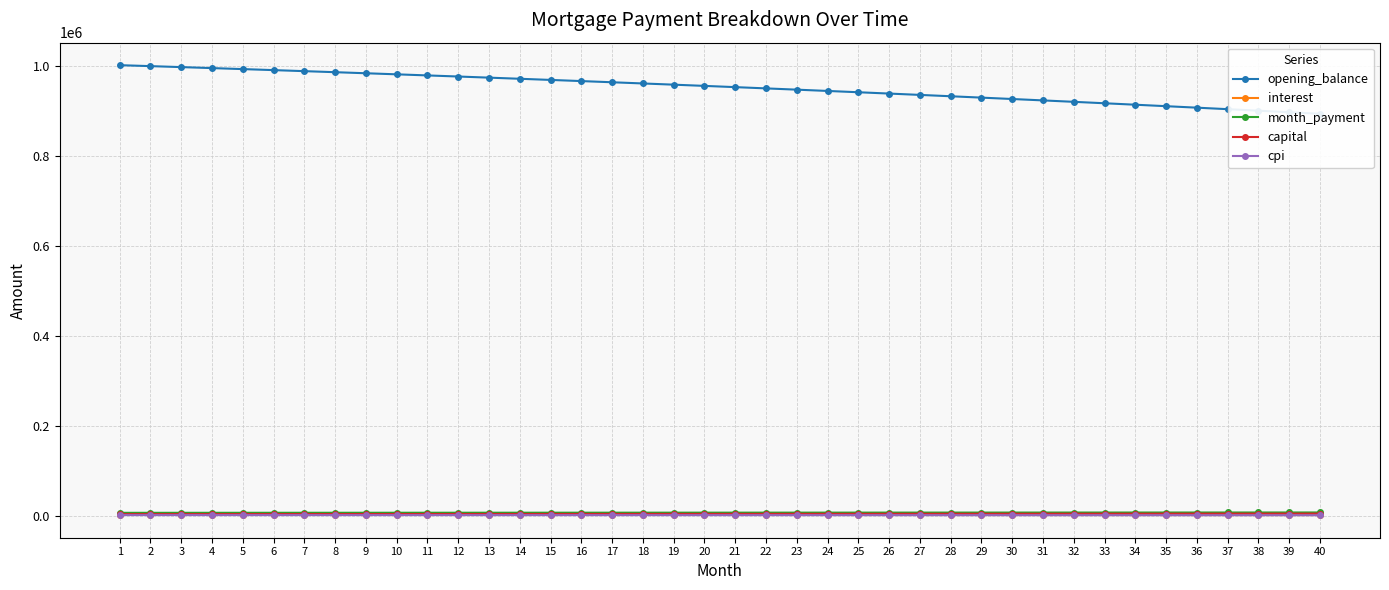

Rank the series at 18 from lowest to highest value.

cpi, interest, capital, month_payment, opening_balance